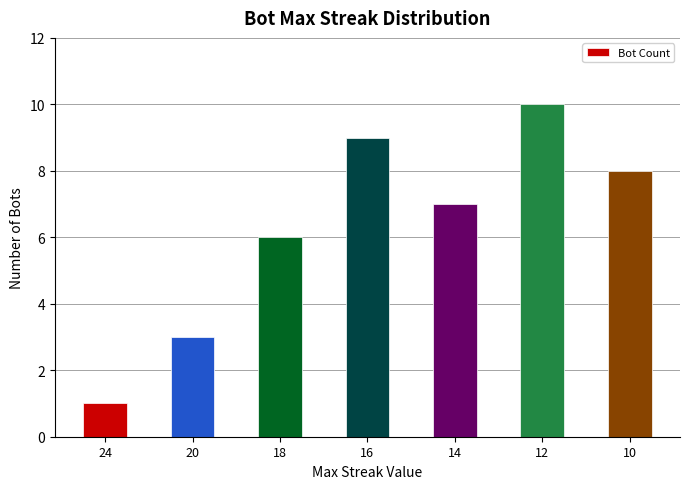

List the labels in order of value, largest first.

12, 16, 10, 14, 18, 20, 24